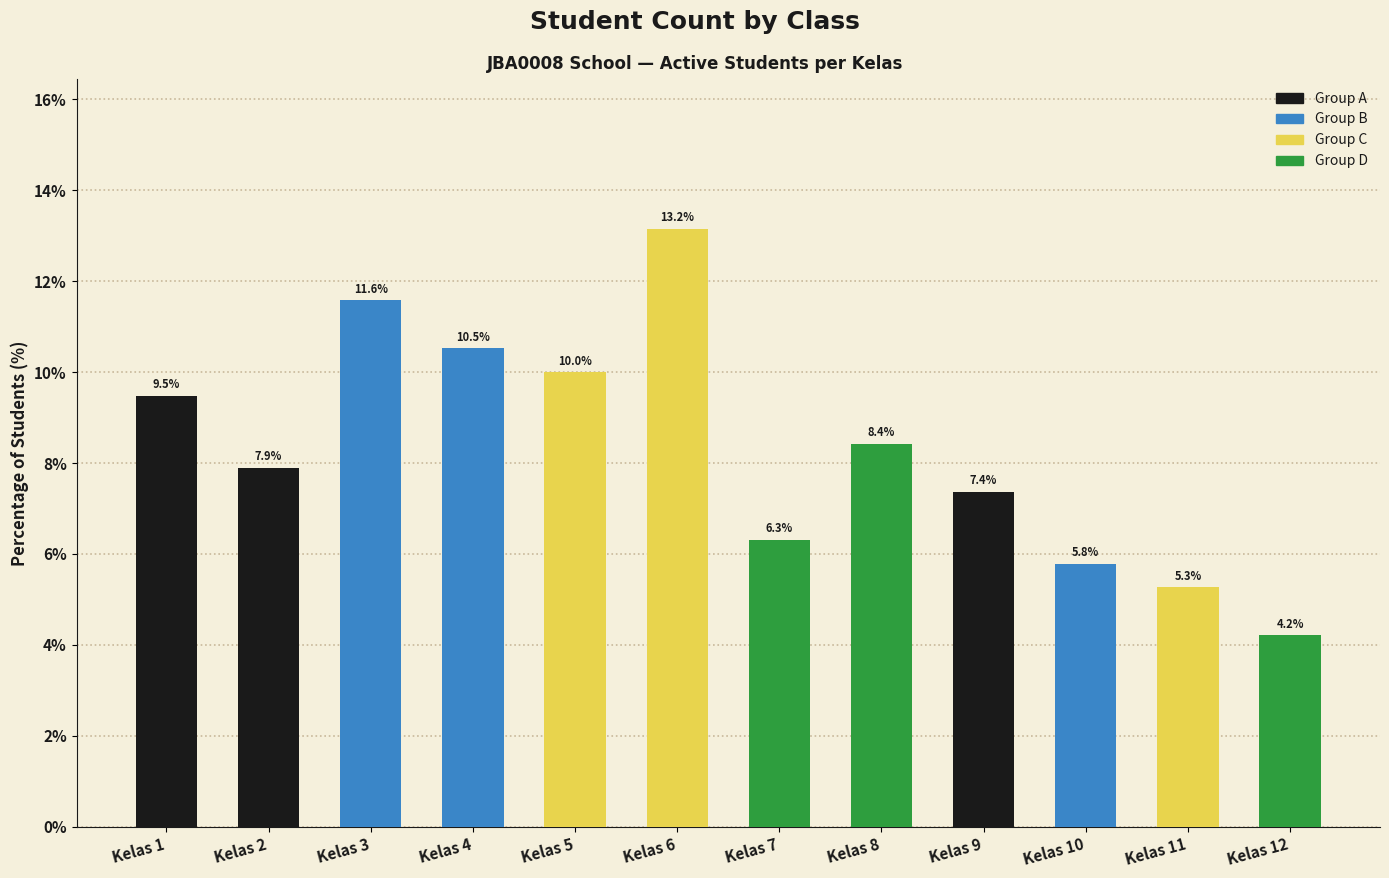

What is the sum of the values at Kelas 5 and Kelas 7?

16.3